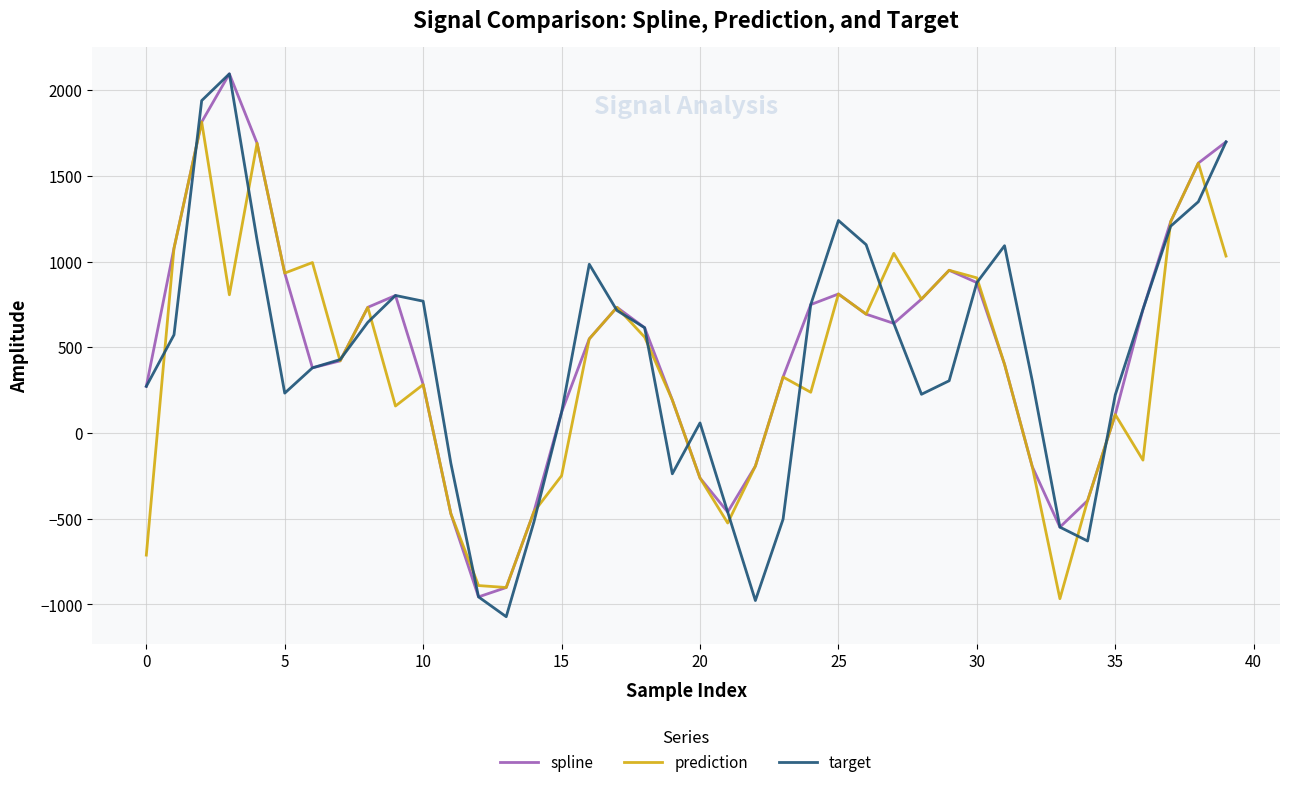

Which series has the largest range (max minus min)?

target